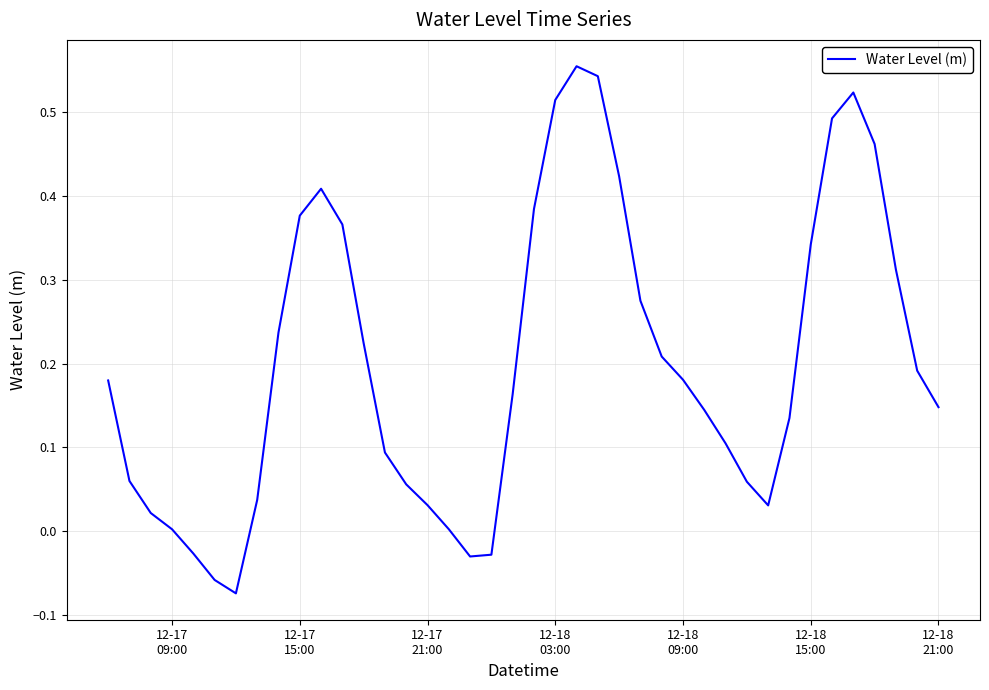

How many interior local peaks (higher than both neighbors) does the data have?

3